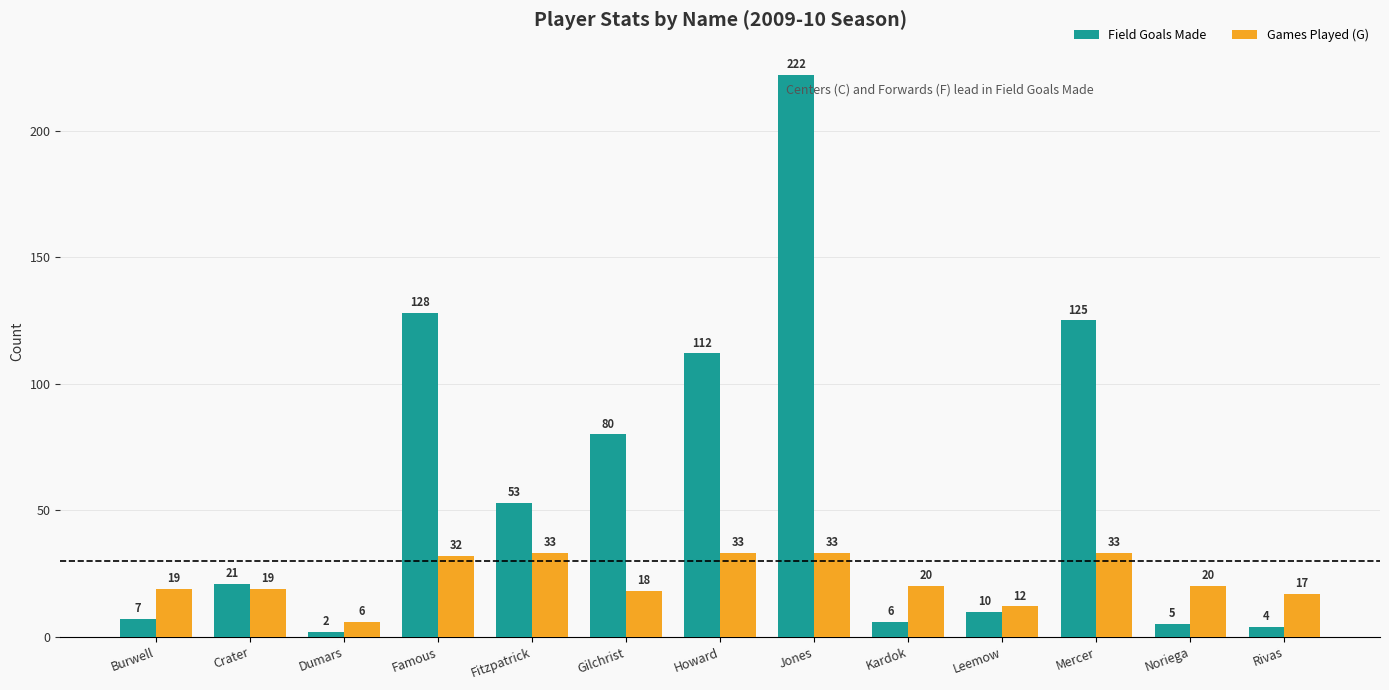

At how many categories does at least one series exceed 106?

4